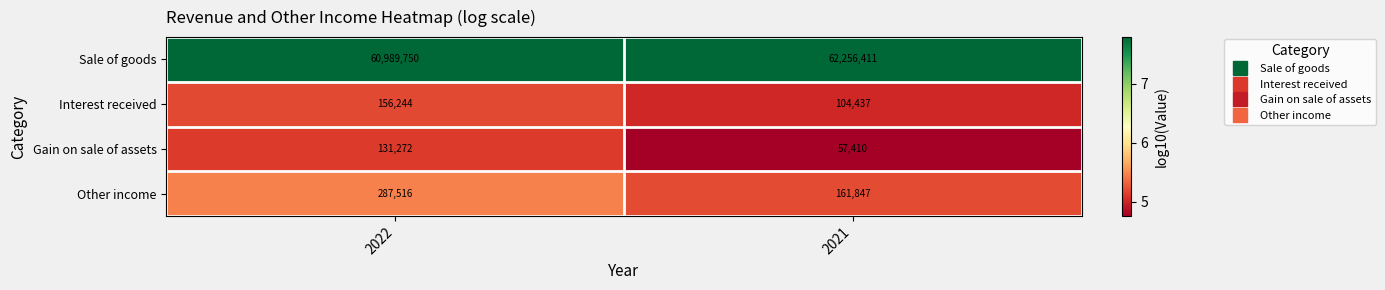

Which series has the largest total across all categories?

Sale of goods